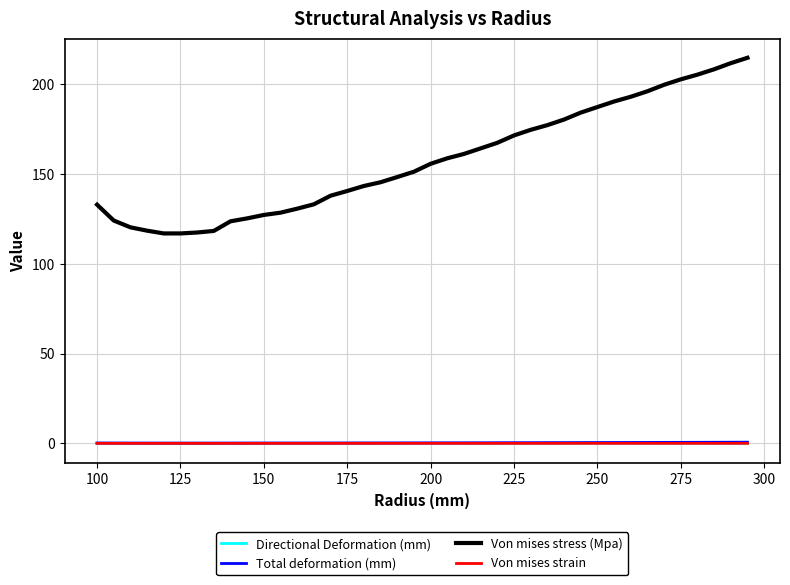

Which series has the widest spread of values?

Von mises stress (Mpa)